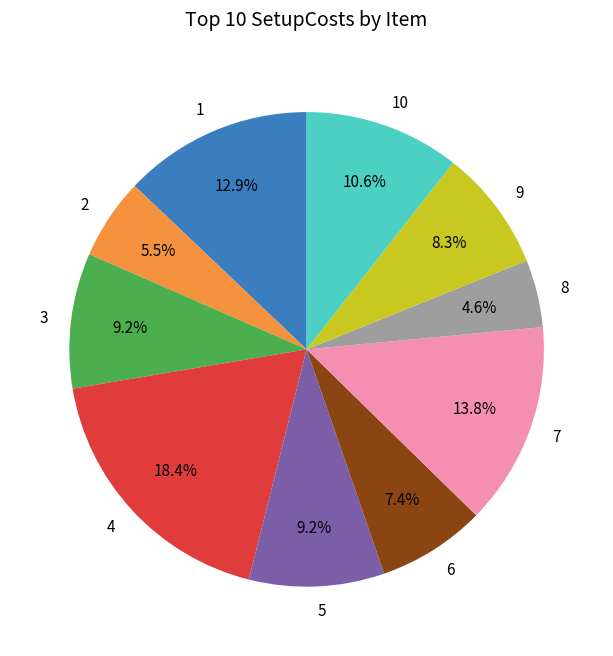

Which has a higher value, 6 or 8?

6